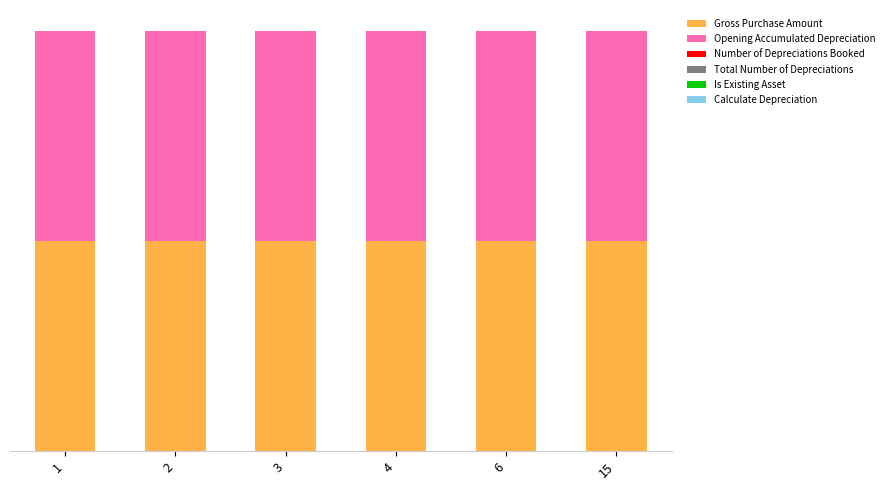

What value does the Opening Accumulated Depreciation series have at 3?

0.5